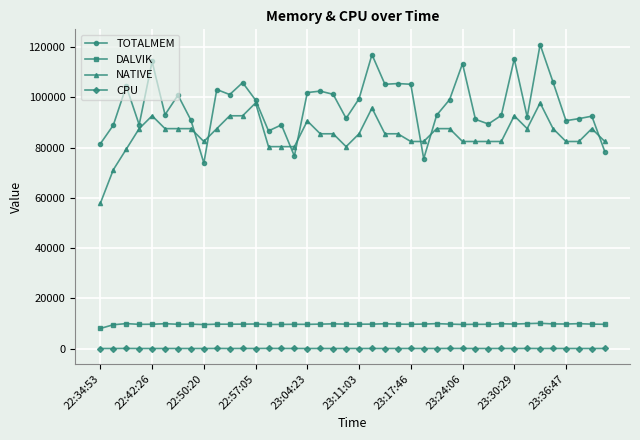

List the series in order of their peak value, lowest first.

CPU, DALVIK, NATIVE, TOTALMEM